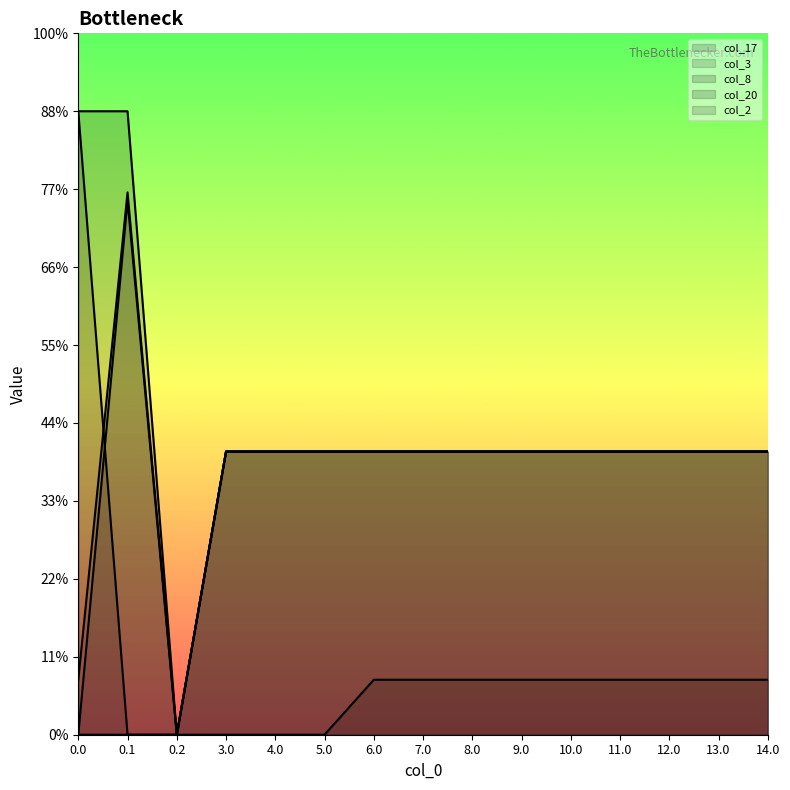

What are all the series names shown in the legend?

col_17, col_3, col_8, col_20, col_2